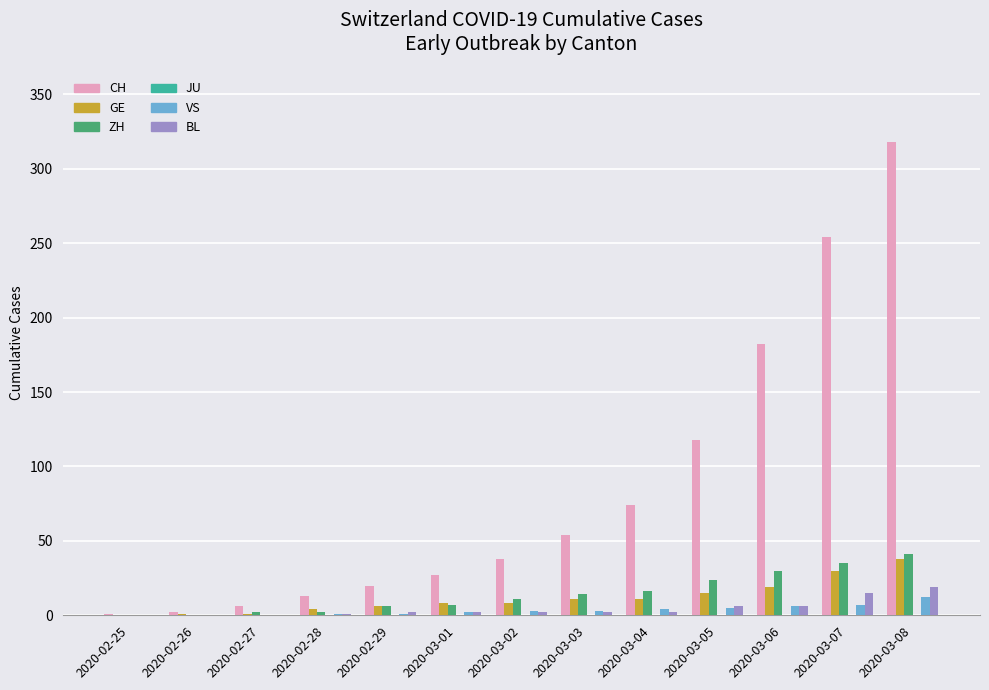

How many series are shown in this chart?

5